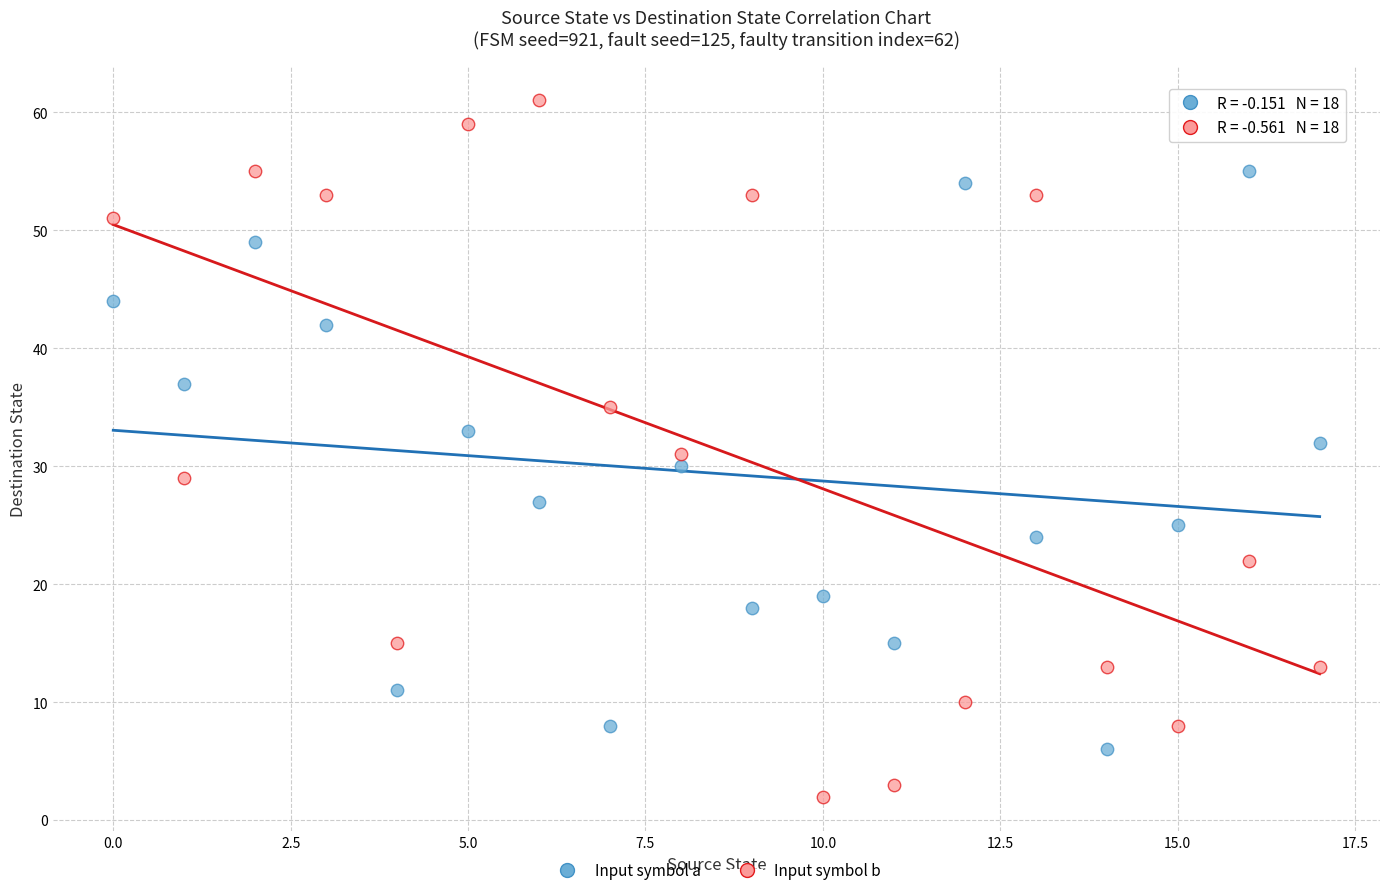

What are all the series names shown in the legend?

Input symbol a, Input symbol b